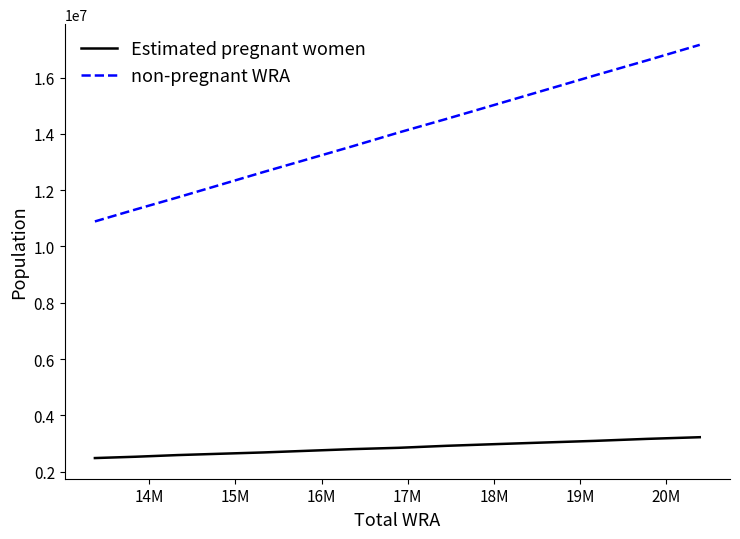

List the series in order of their overall mean, lowest first.

Estimated pregnant women, non-pregnant WRA